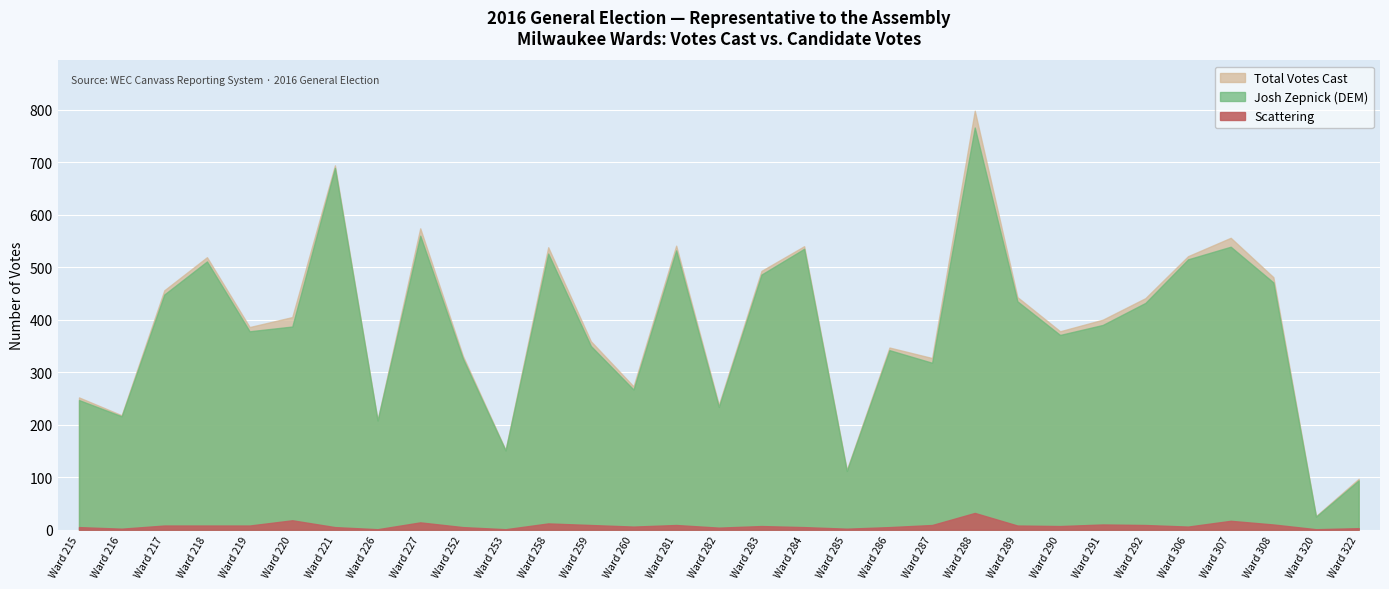

What is the total value across all series at Ward 285?

228